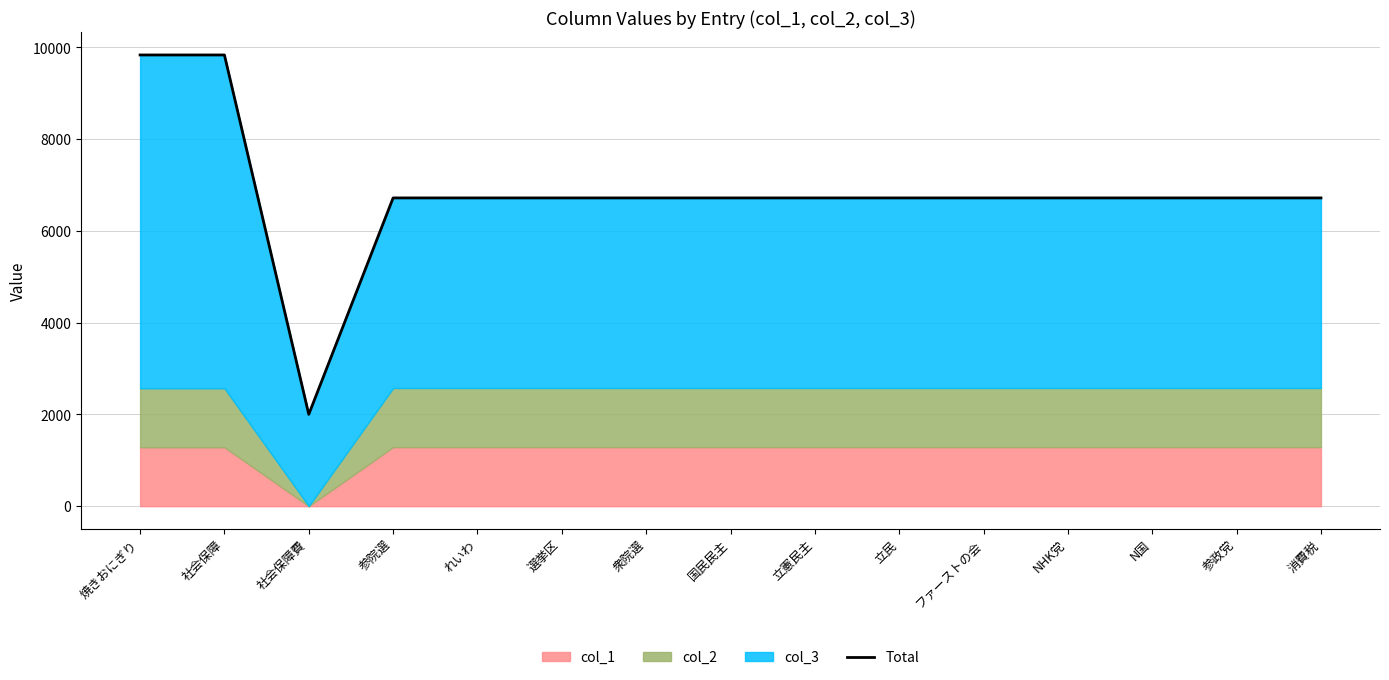

True or false: the data has more than 2 interior local peaks.

False